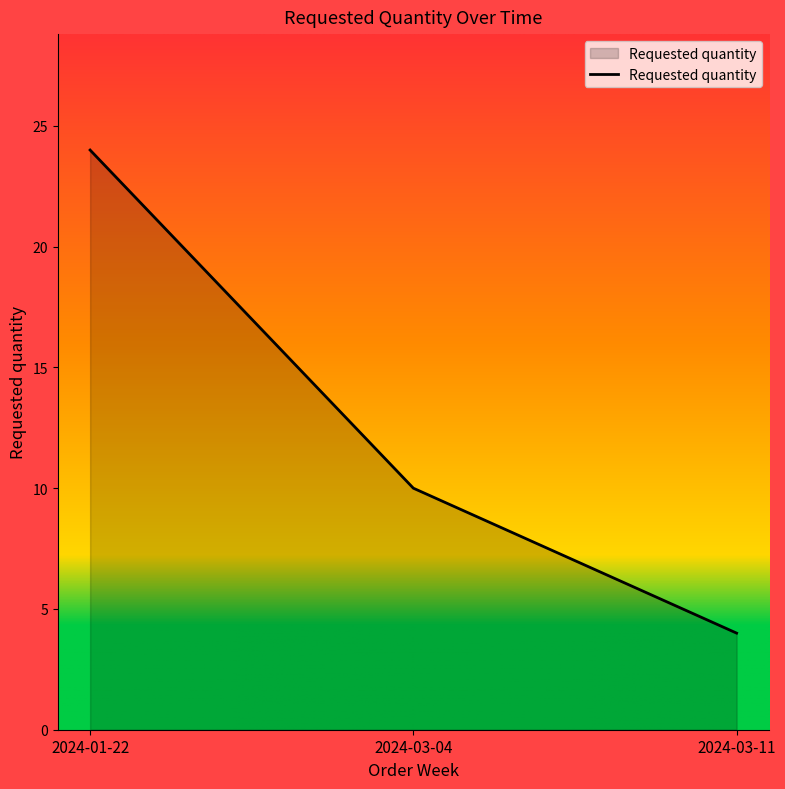

What is the sum of all values?

38